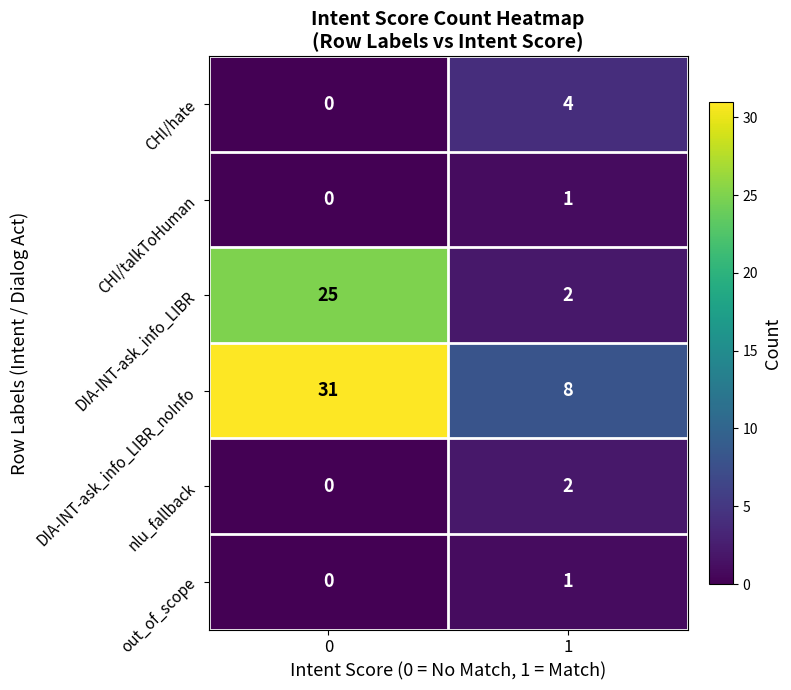

How many data points does each series have?

2